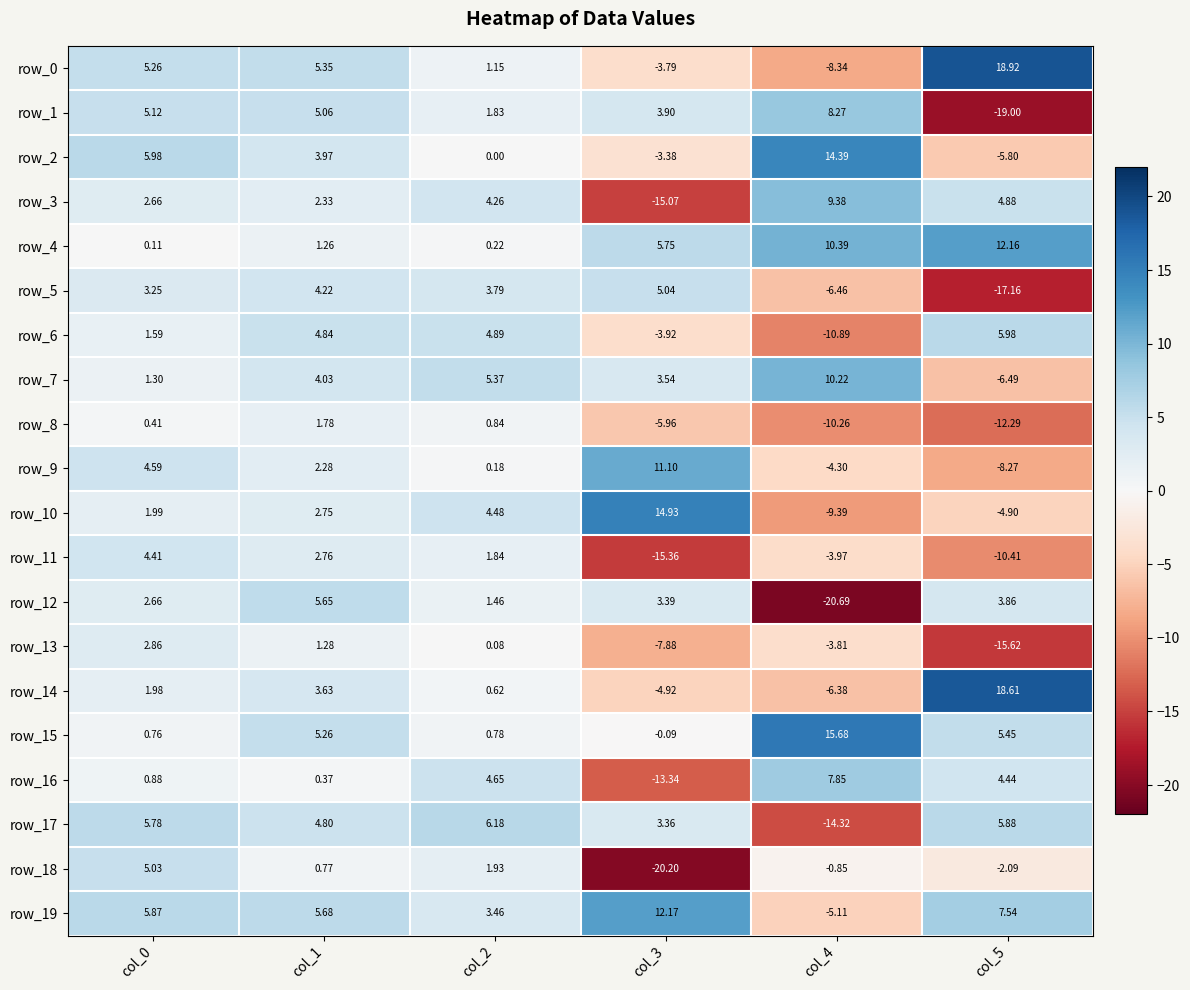

What is the spread (max minus min) of values at col_4?

36.4